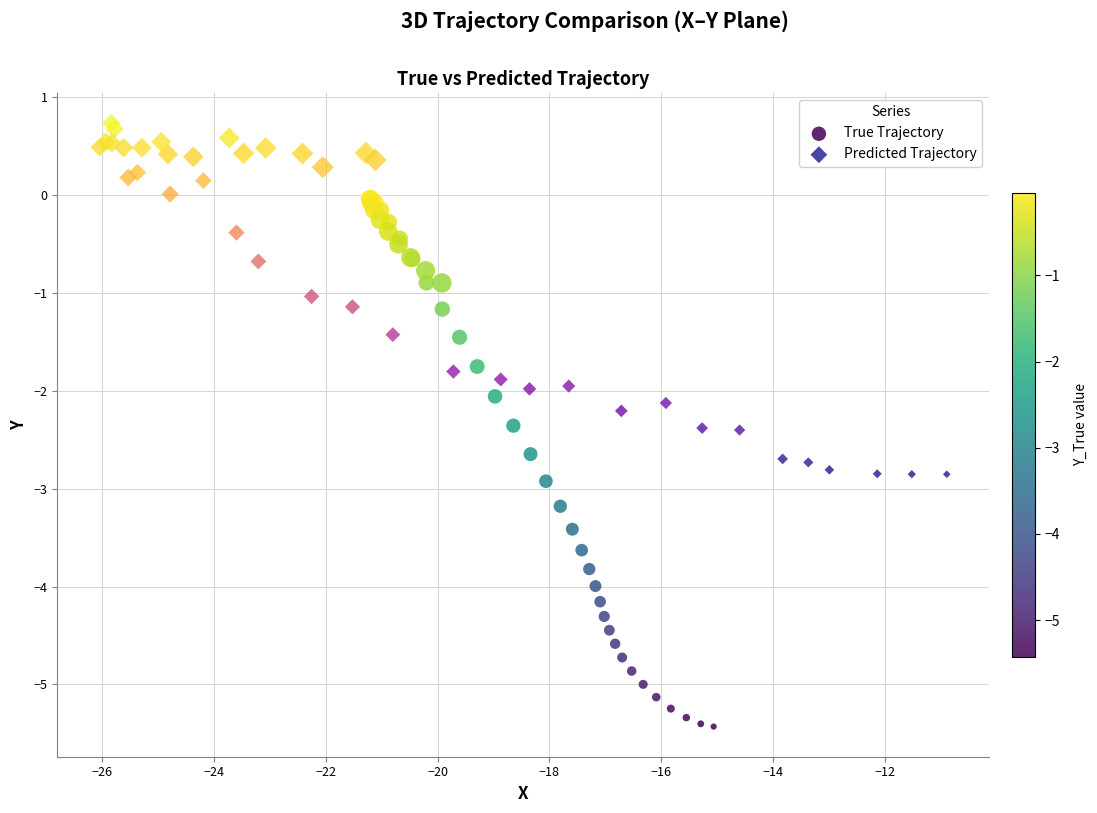

What are all the series names shown in the legend?

True Trajectory, Predicted Trajectory